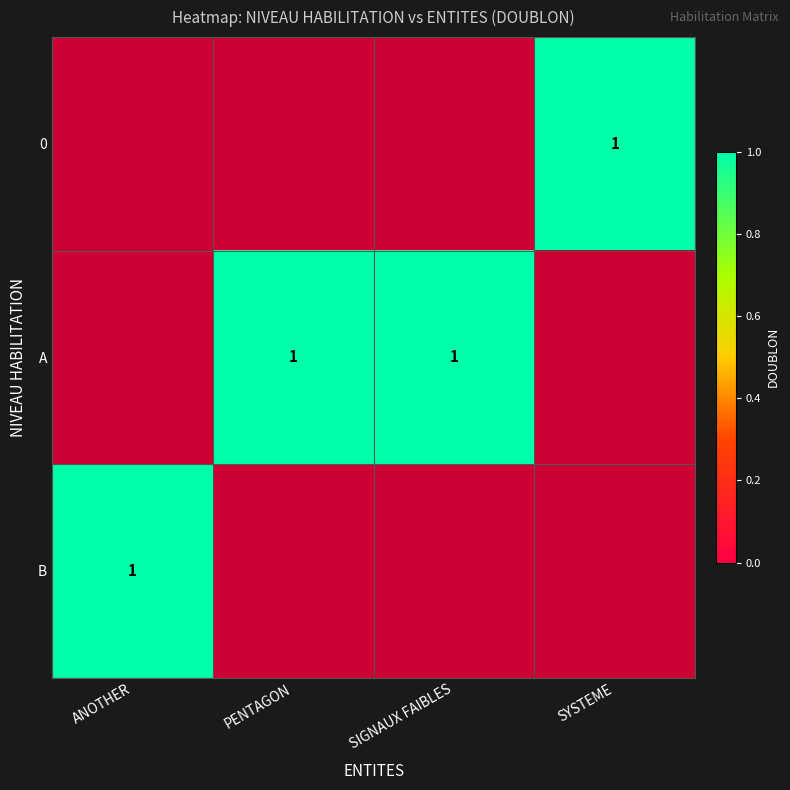

Where is B nearest to the value 1?

ANOTHER